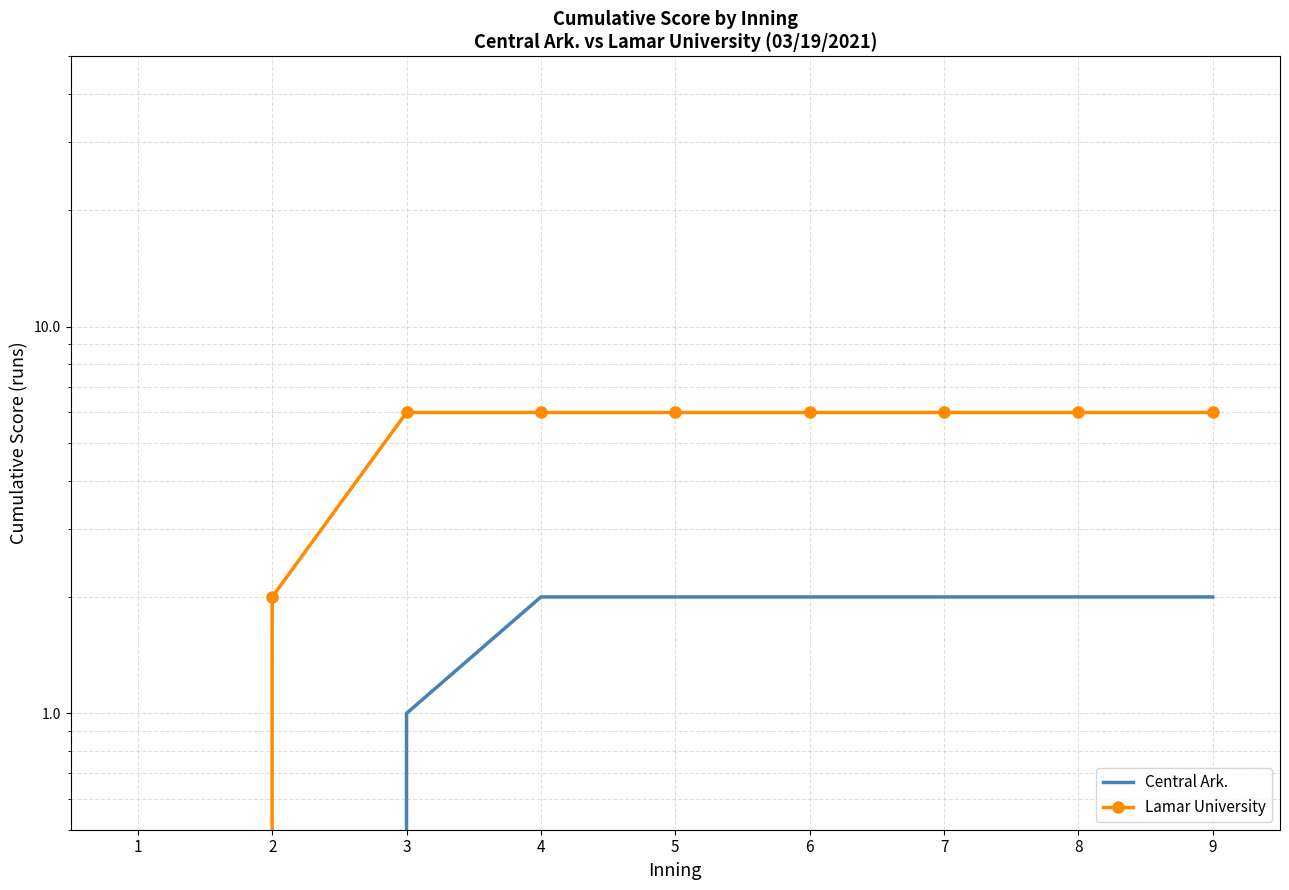

What are all the series names shown in the legend?

Central Ark., Lamar University